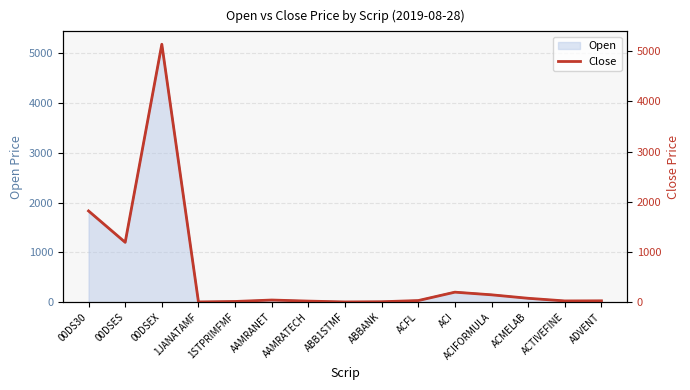

Rank the categories by value from highest to lowest.

00DSEX, 00DS30, 00DSES, ACI, ACIFORMULA, ACMELAB, AAMRANET, ACFL, ADVENT, ACTIVEFINE, AAMRATECH, 1STPRIMFMF, ABBANK, 1JANATAMF, ABB1STMF